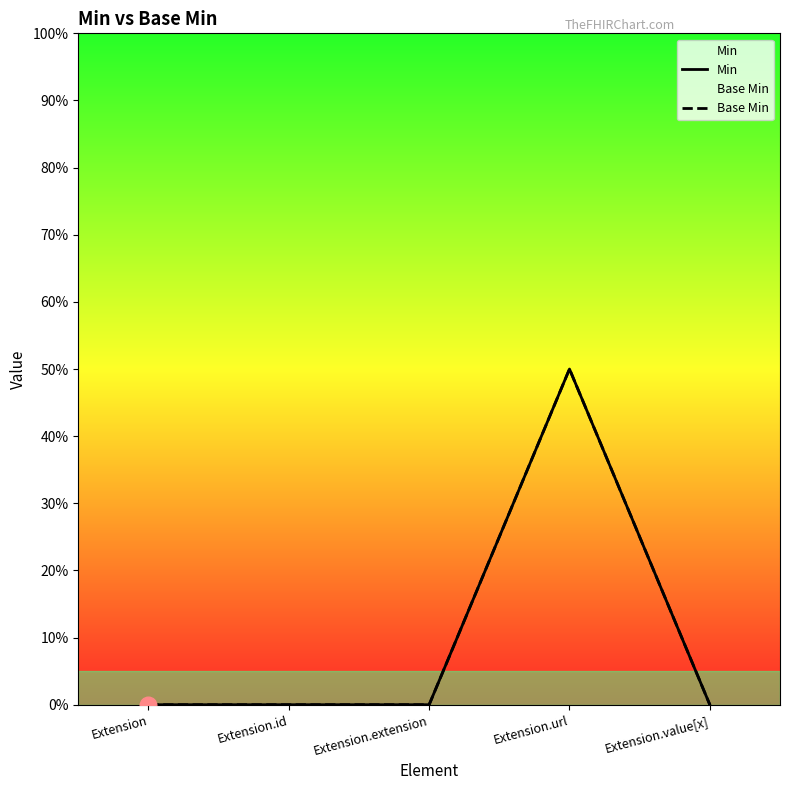

Does the chart display data point markers on the line(s)?

No